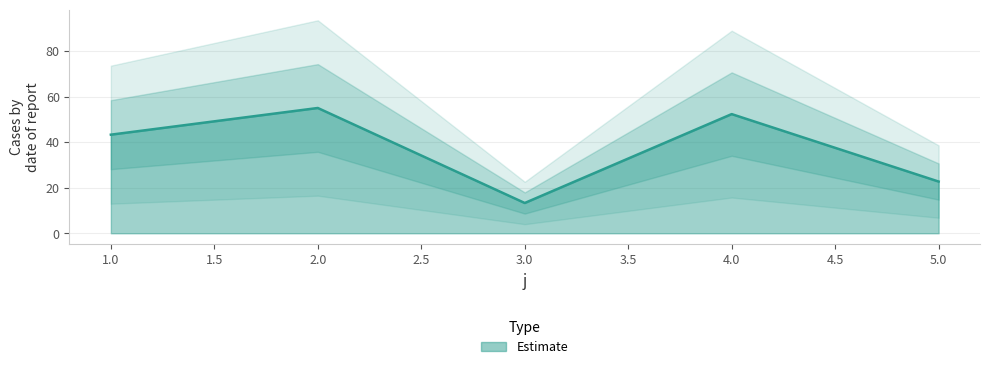

Which has a higher value, 5 or 4?

4